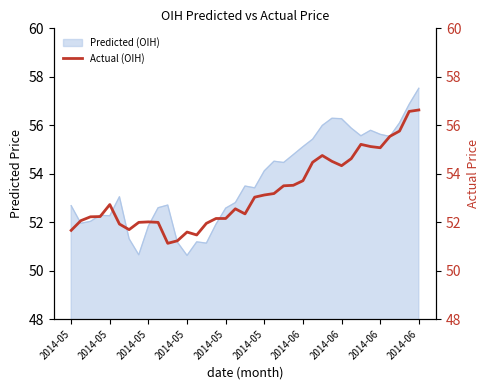

Reading left to right, extract all data points from this chart.

51.7	52.1	52.2	52.2	52.7	51.9	51.7	52.0	52.0	52.0	51.1	51.2	51.6	51.5	52.0	52.1	52.1	52.5	52.3	53.0	53.1	53.2	53.5	53.5	53.7	54.5	54.8	54.5	54.3	54.6	55.2	55.1	55.1	55.5	55.8	56.6	56.6